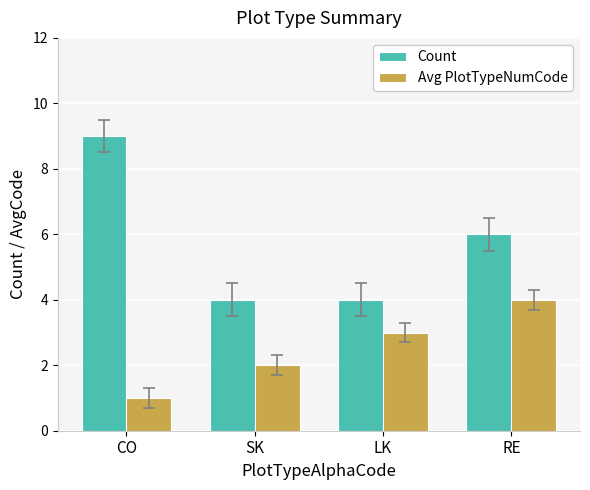

Where does the Count series first go above 6?

CO